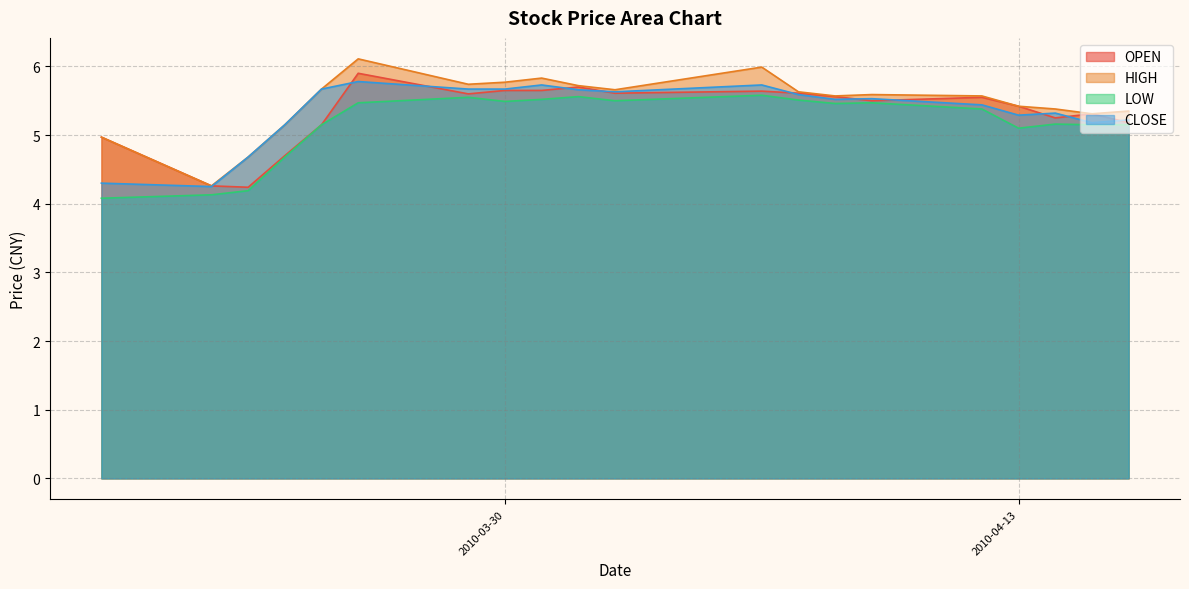

What is the maximum value shown in the chart?

6.1